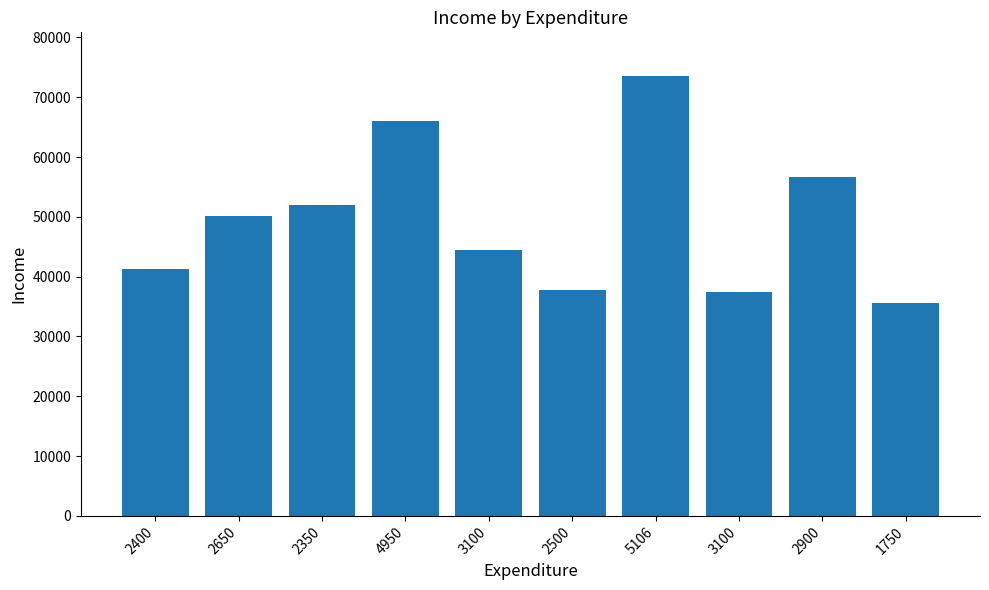

How many data points are less than 50100?

5